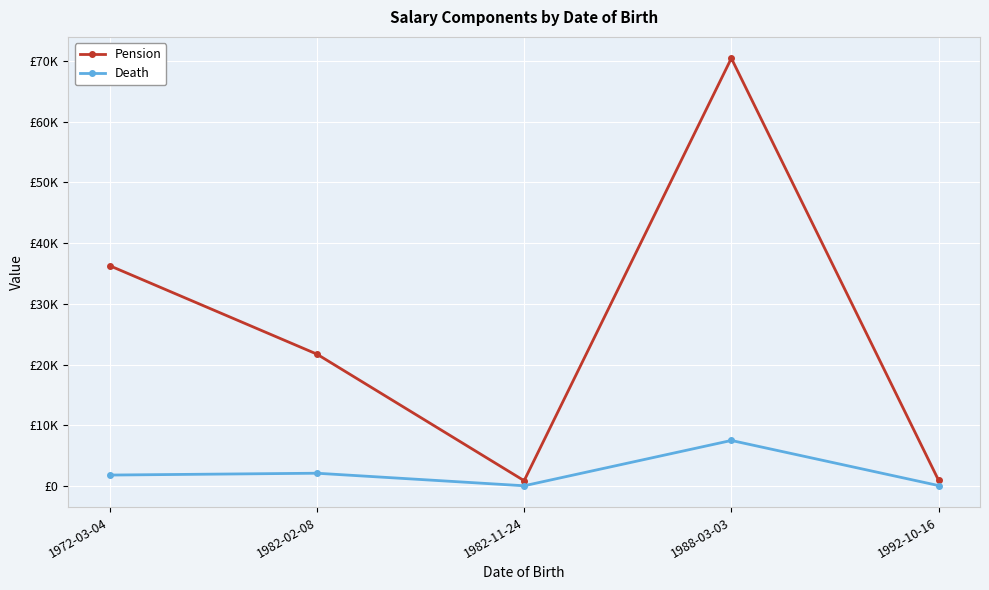

What is the total value across all series at 1982-02-08?

23879.3